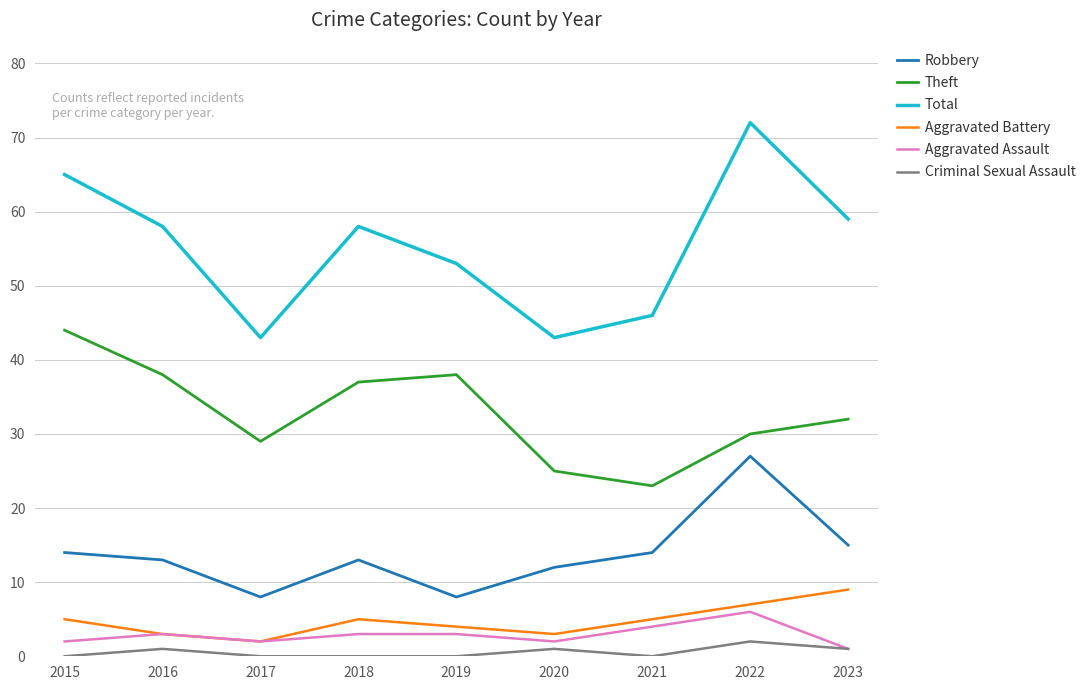

Is this an area chart (filled region under the line)?

No